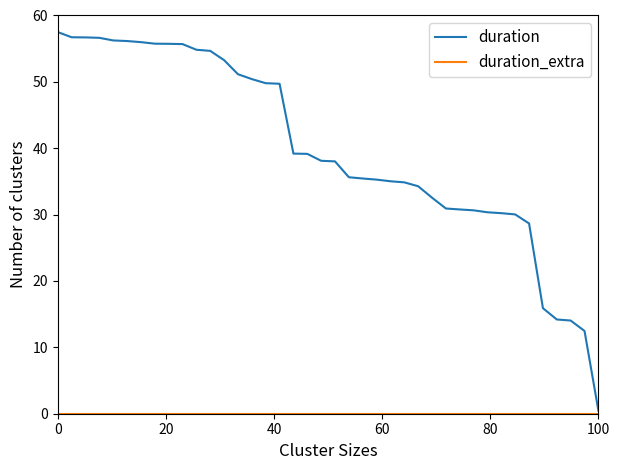

Which series has the largest total across all categories?

duration